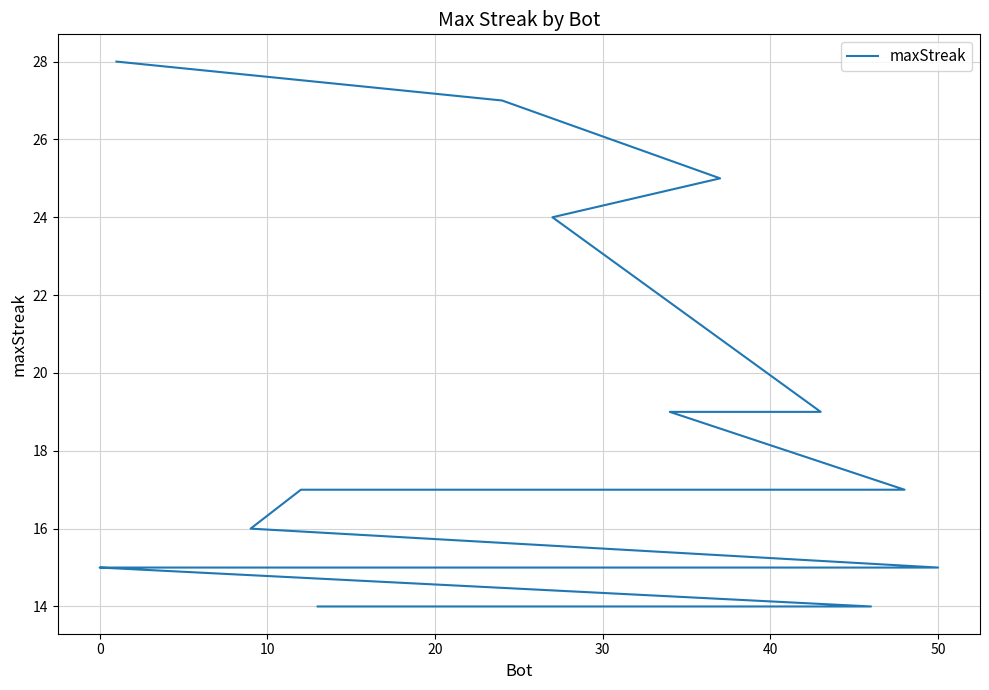

The chart shows a value of 23 at 18. True or false?

False